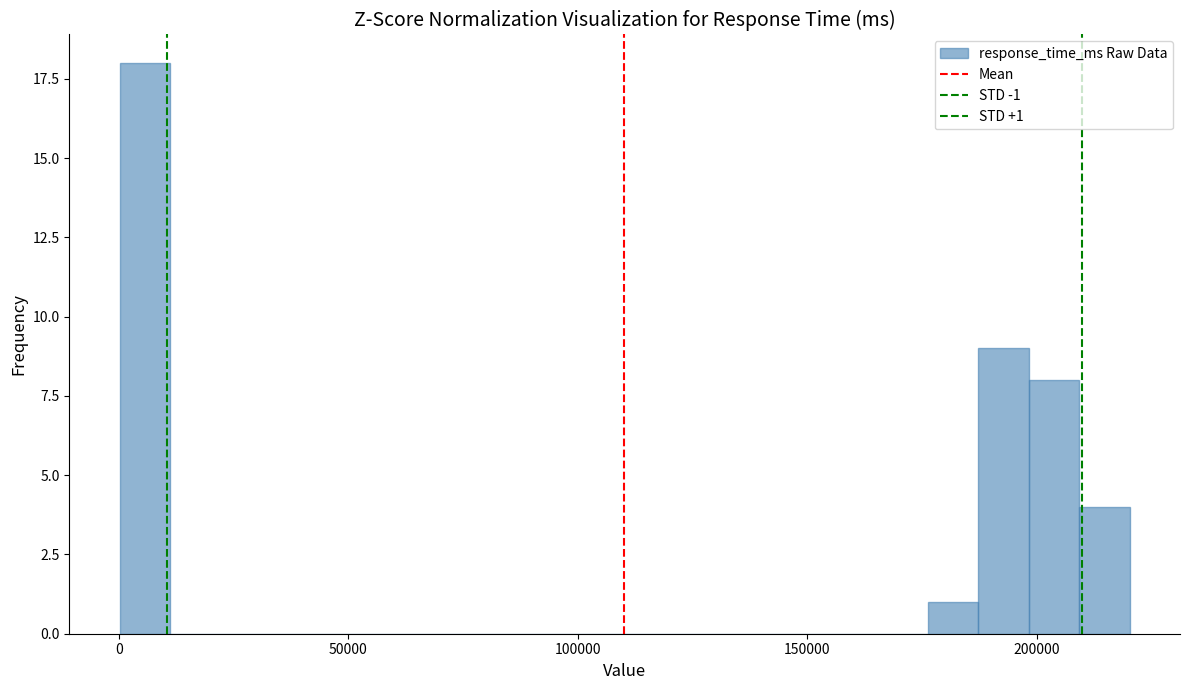

Around what value on the x-axis is the tallest bar? Give the approximate position of its centre, as read against the axis.

5000